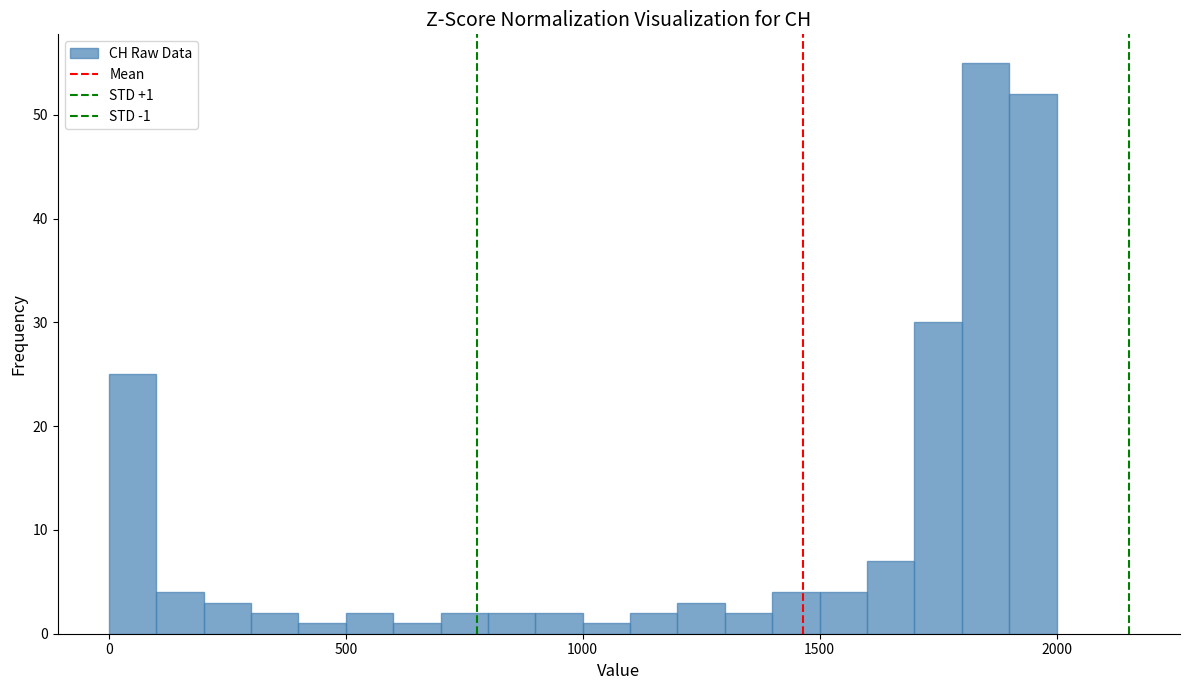

Read against the x-axis, roughly where is the centre of the tallest bar?

1850